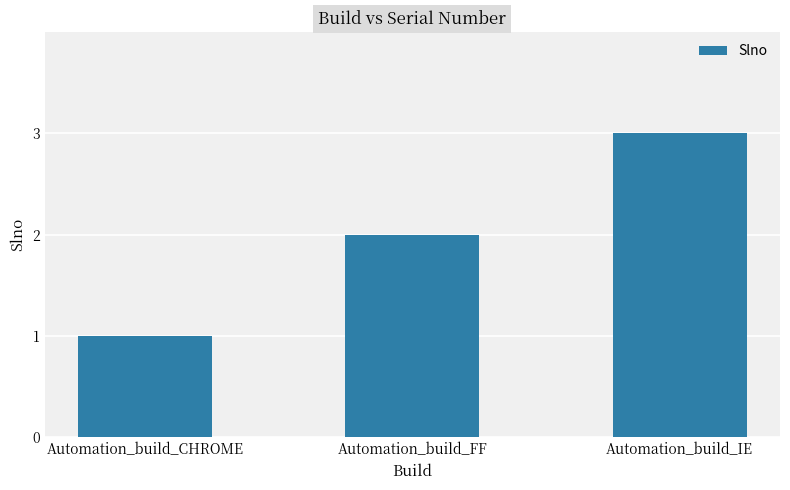

List the labels in order of value, largest first.

Automation_build_IE, Automation_build_FF, Automation_build_CHROME